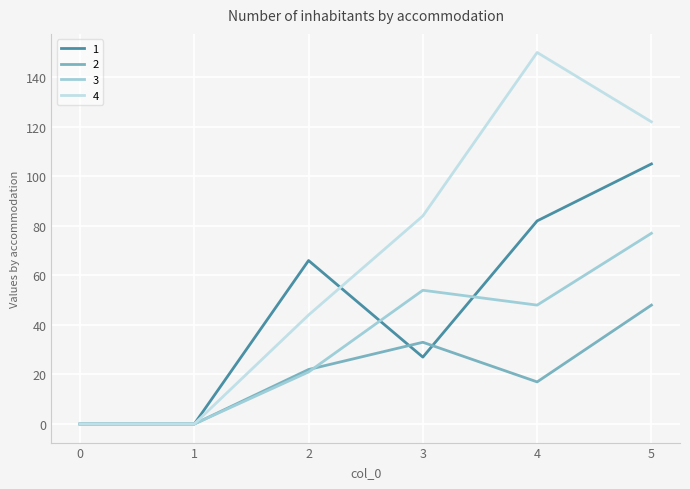

What is the difference between the highest and lowest values at 5?

74